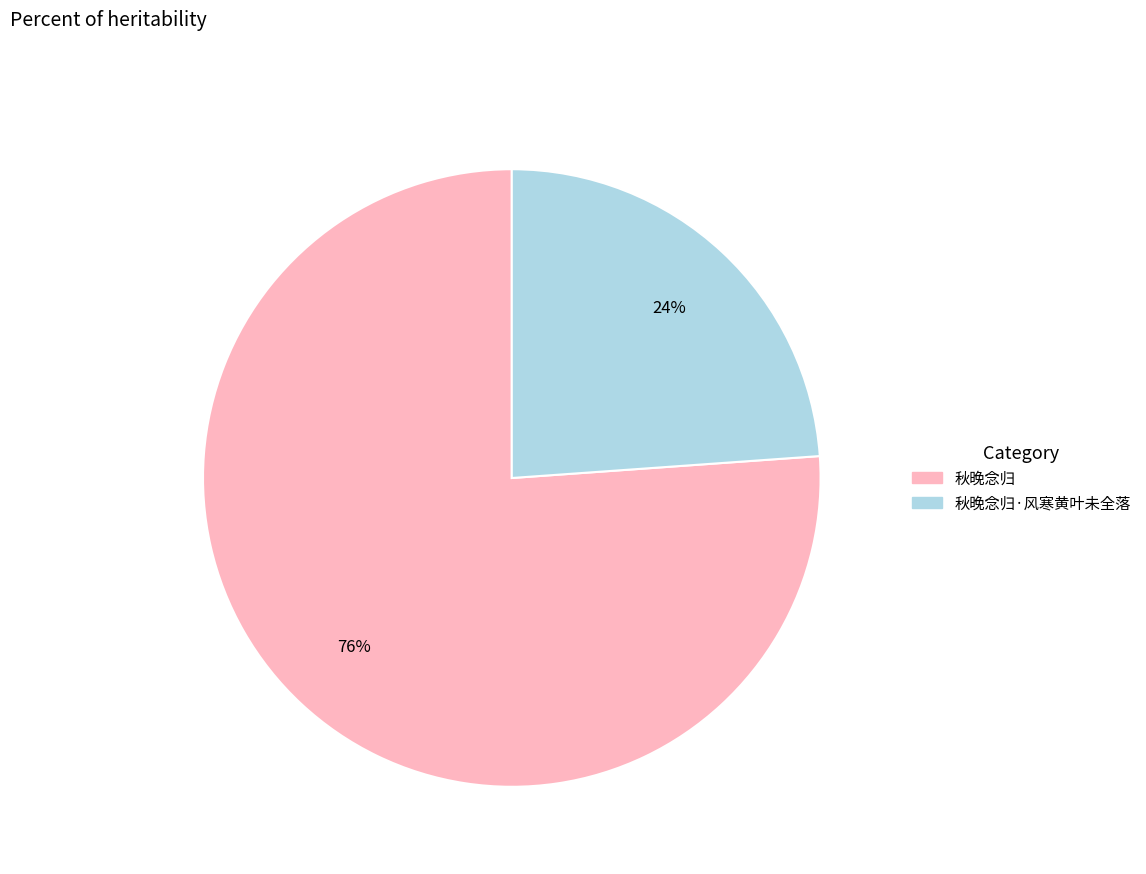

Which category has the smallest portion of the pie?

秋晚念归·风寒黄叶未全落